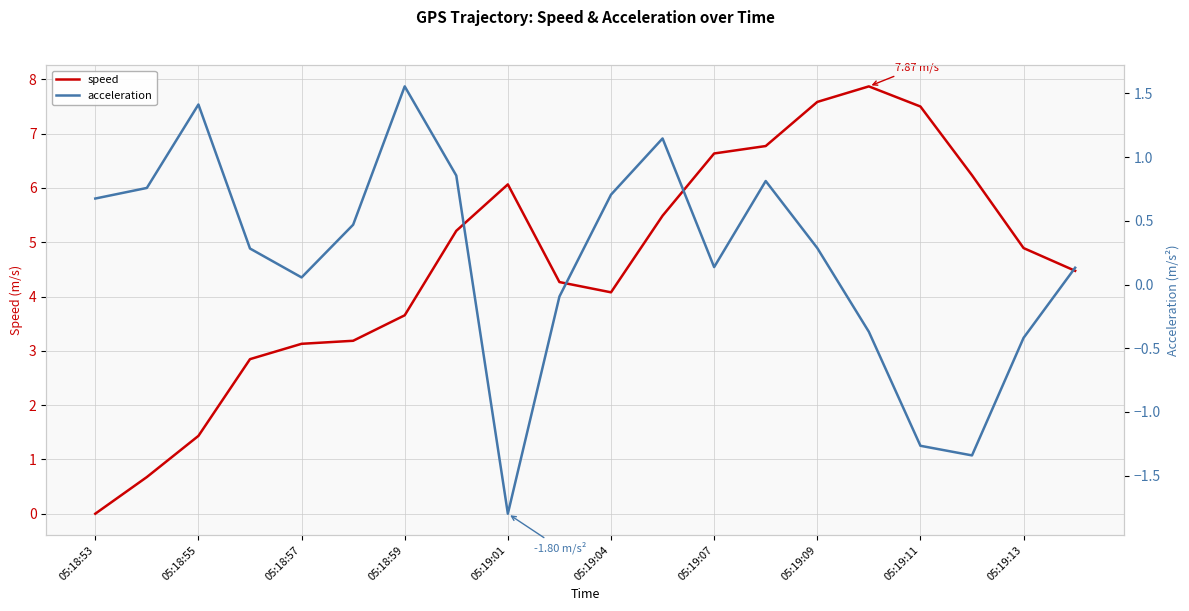

Which series has the largest total across all categories?

speed